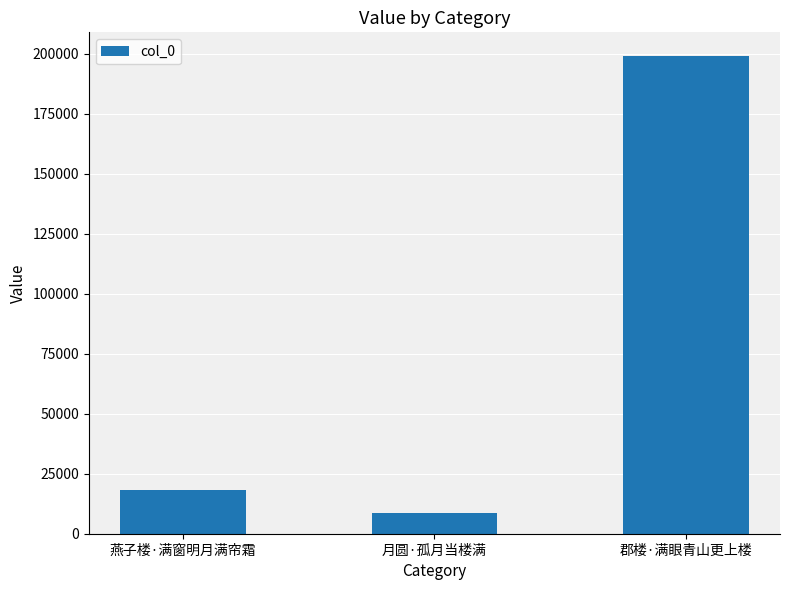

Count the number of categories in the chart.

3